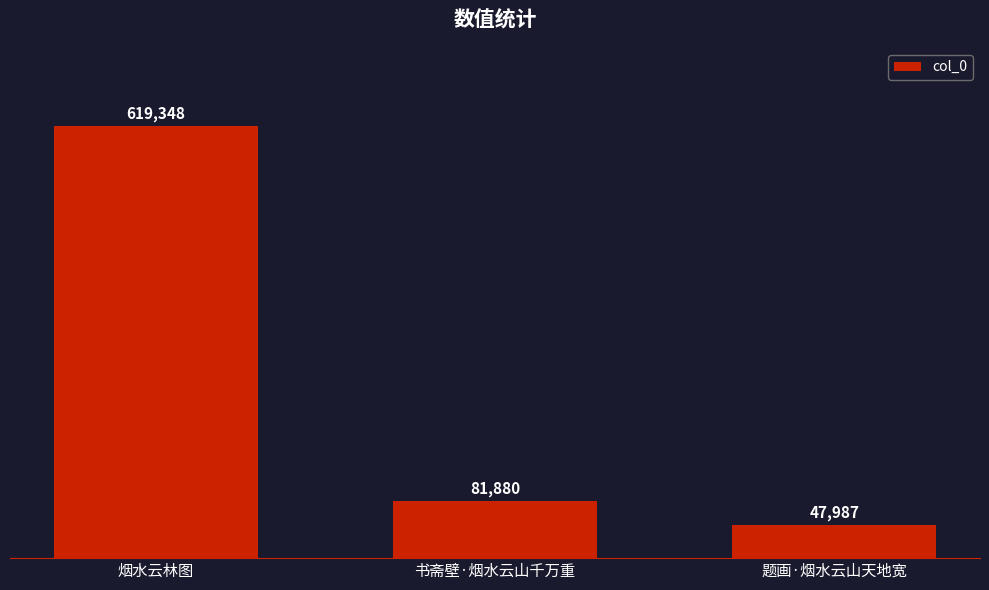

The value at 烟水云林图 is 619348. True or false?

True